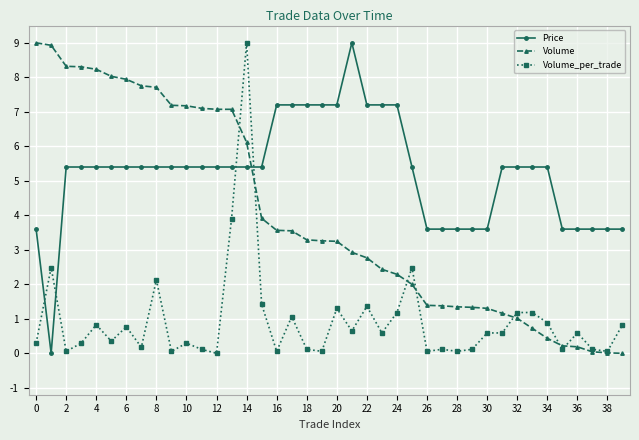

Which series has the largest total across all categories?

Price